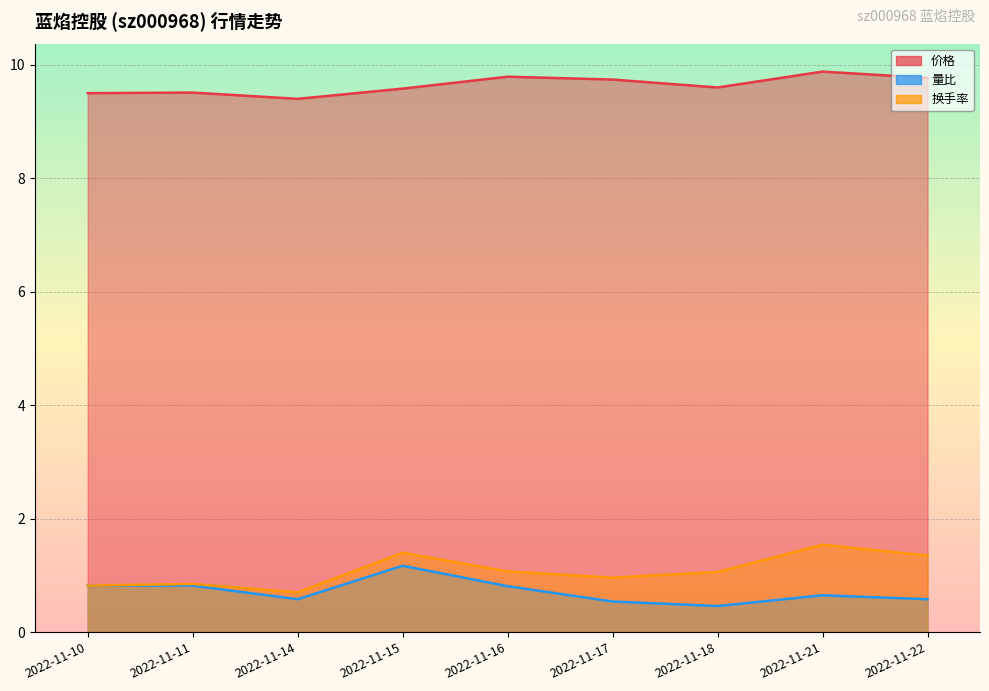

What is the value of the 量比 point at the 1st from the left?

0.8